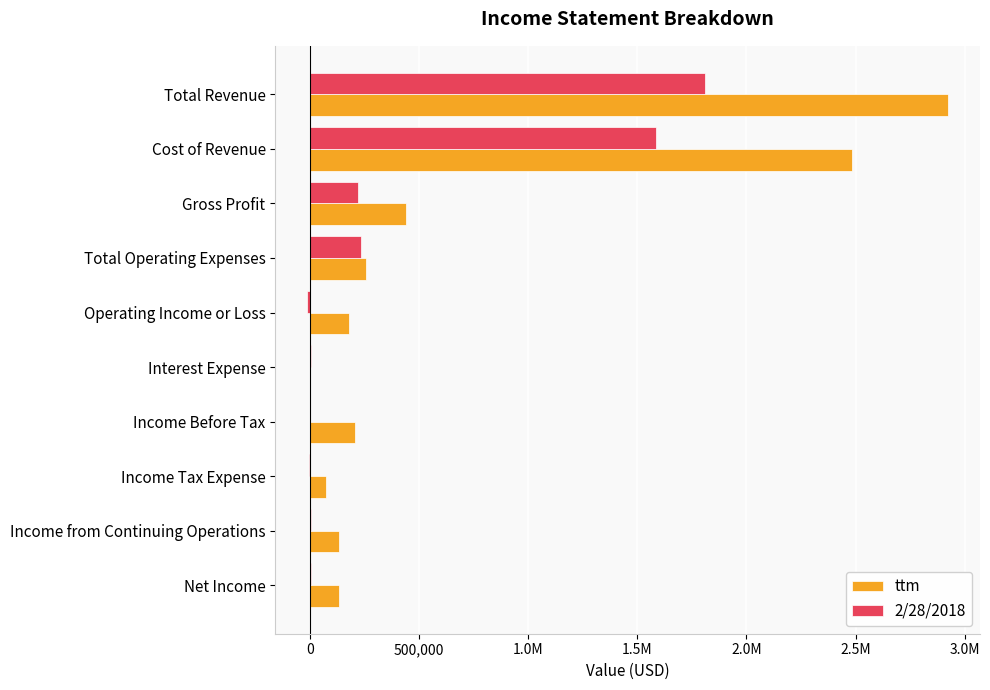

What are all the series names shown in the legend?

ttm, 2/28/2018